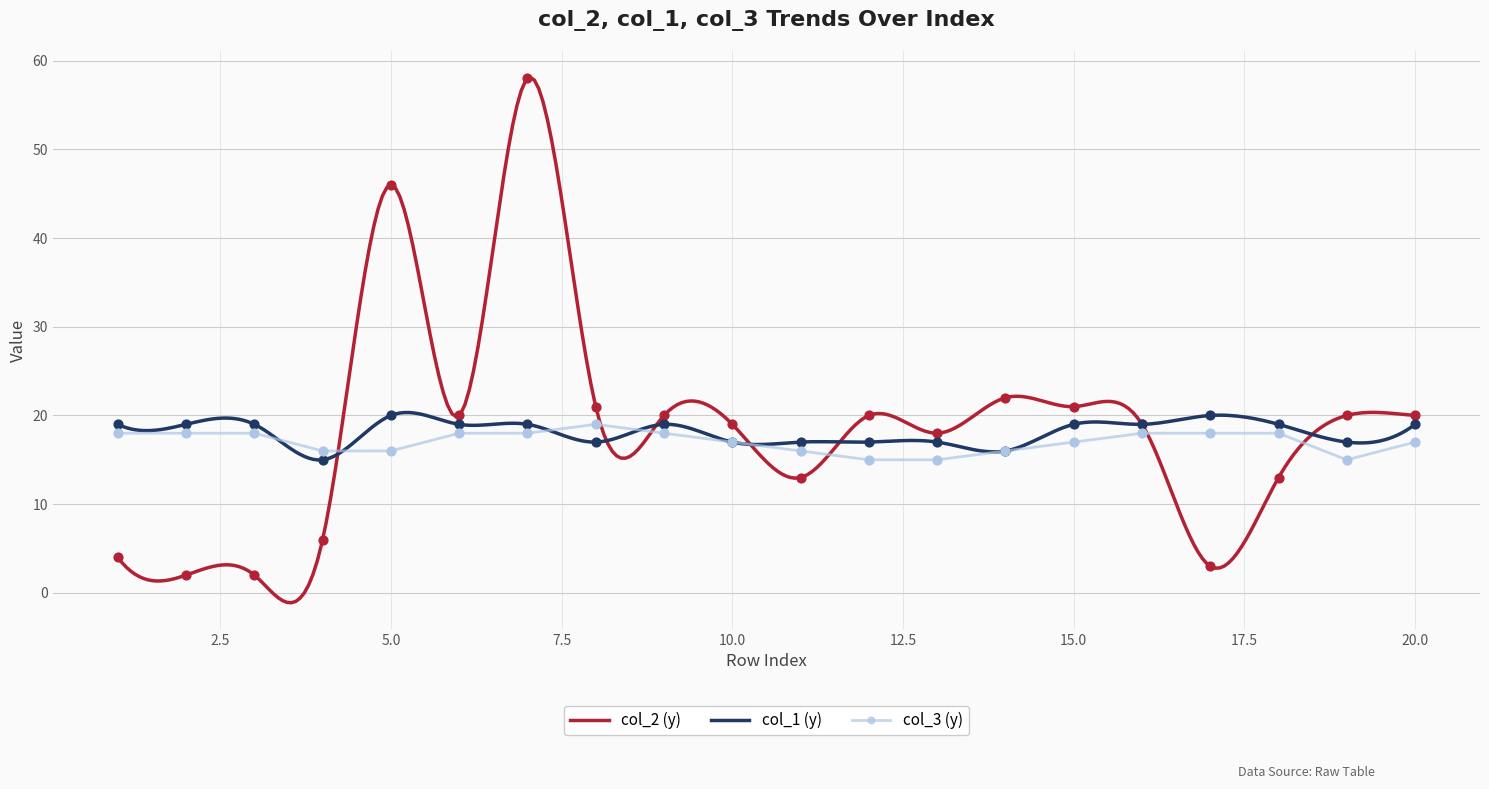

Which series contains the highest Y value?

col_2